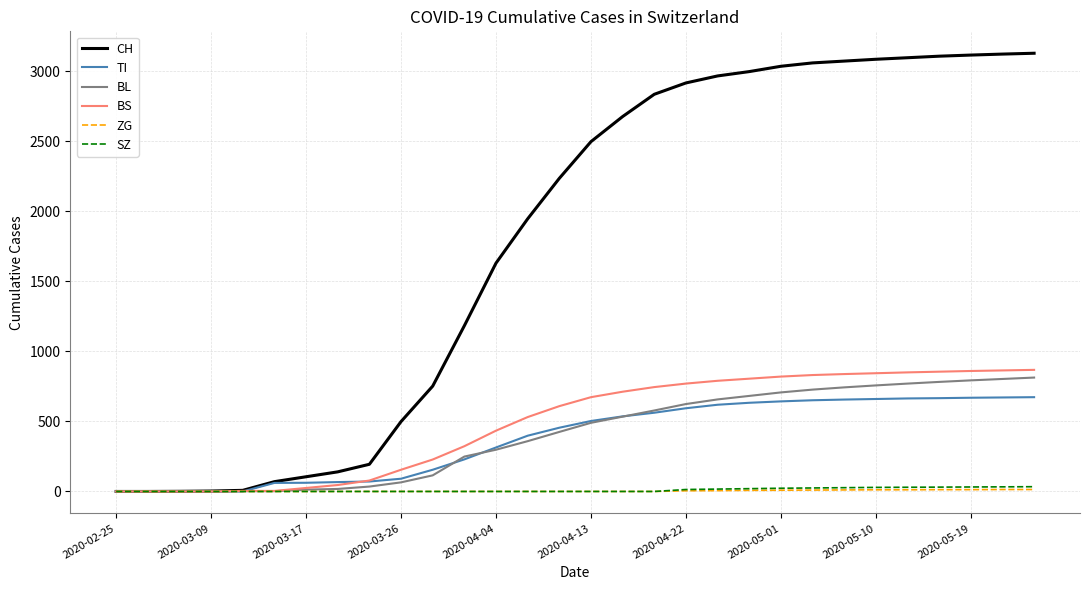

Which series has the widest spread of values?

CH